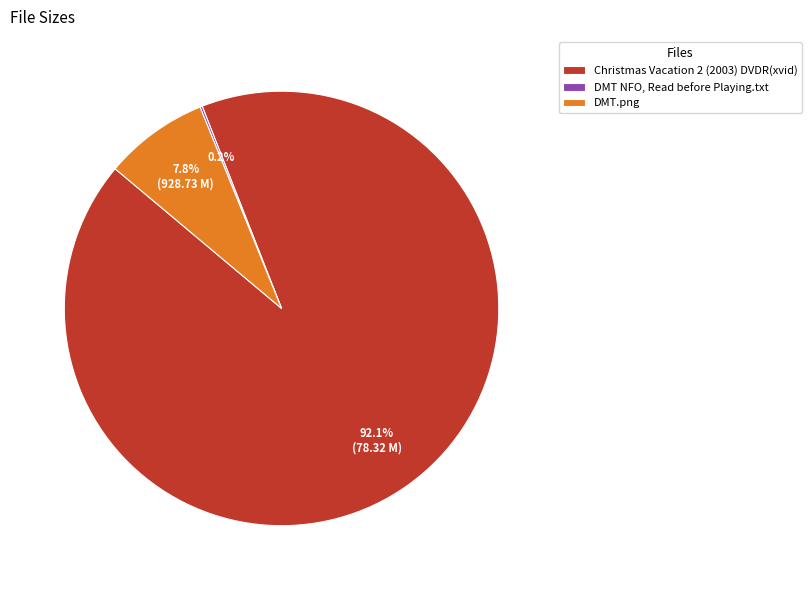

Does any single category account for the majority?

Yes